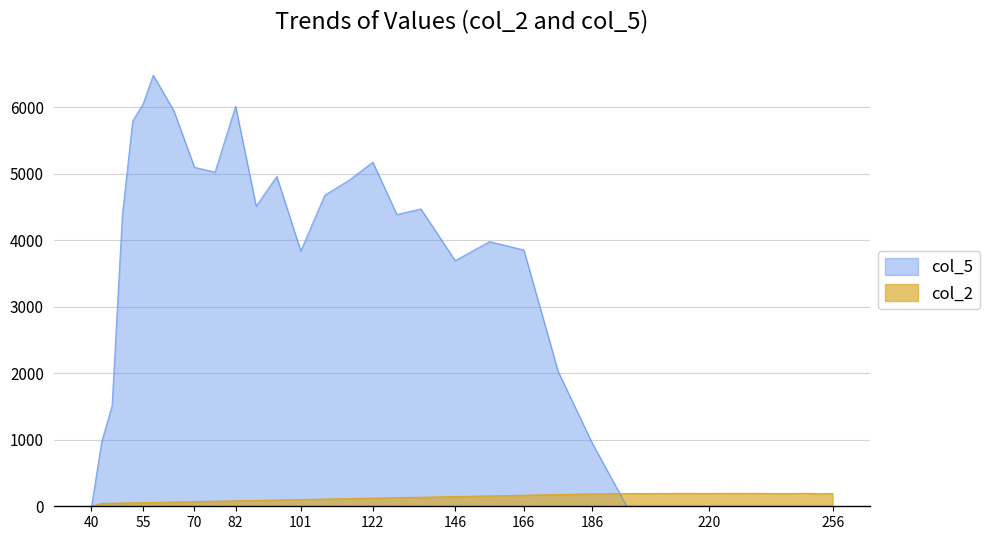

True or false: col_2 has a value of 79.4 at 58.

False